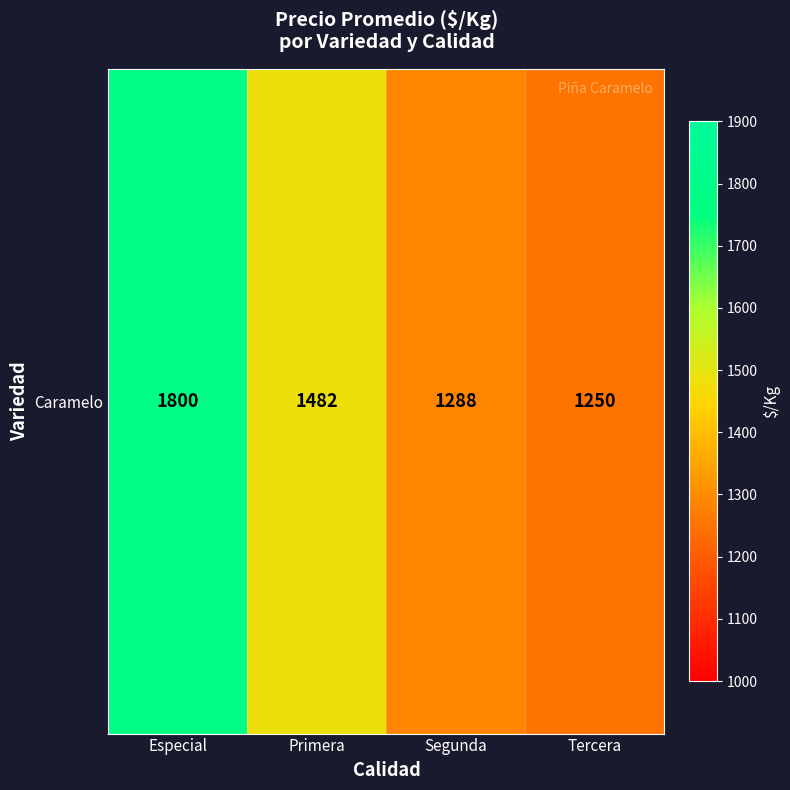

Reading left to right, what are all the values shown in this chart?

Especial=1800	Primera=1482	Segunda=1288	Tercera=1250